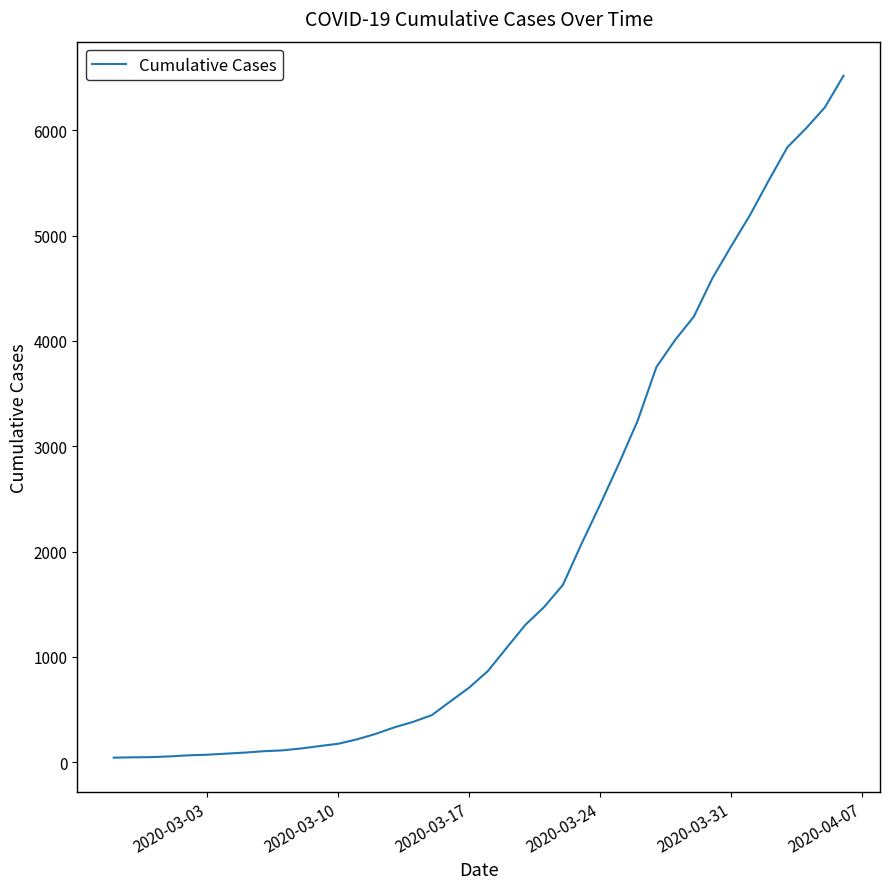

What is the difference between the maximum and minimum values?

6477